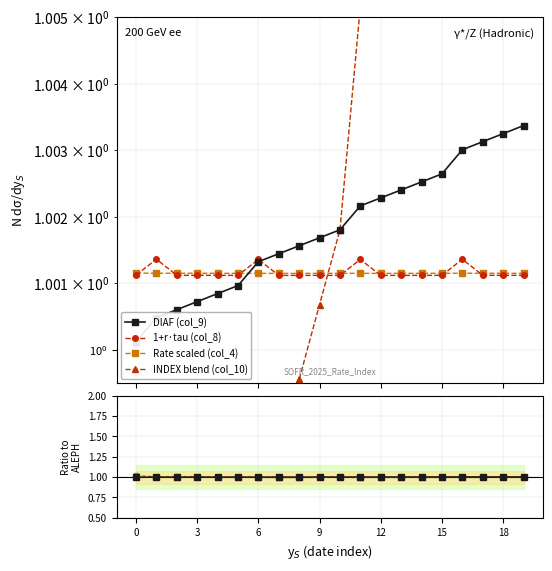

Which series has the largest range (max minus min)?

INDEX (col_10)